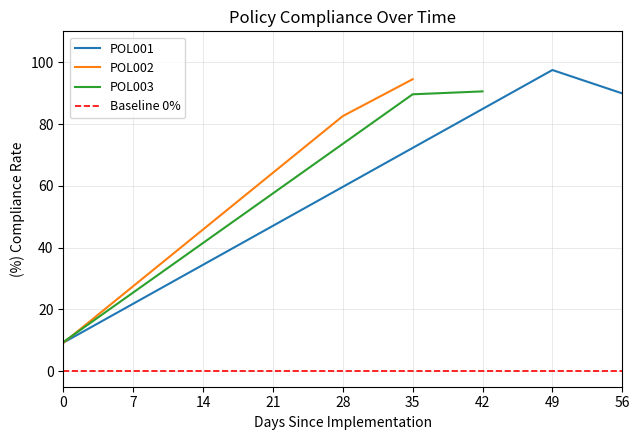

The POL001 series shows 34.5 at 14. True or false?

True